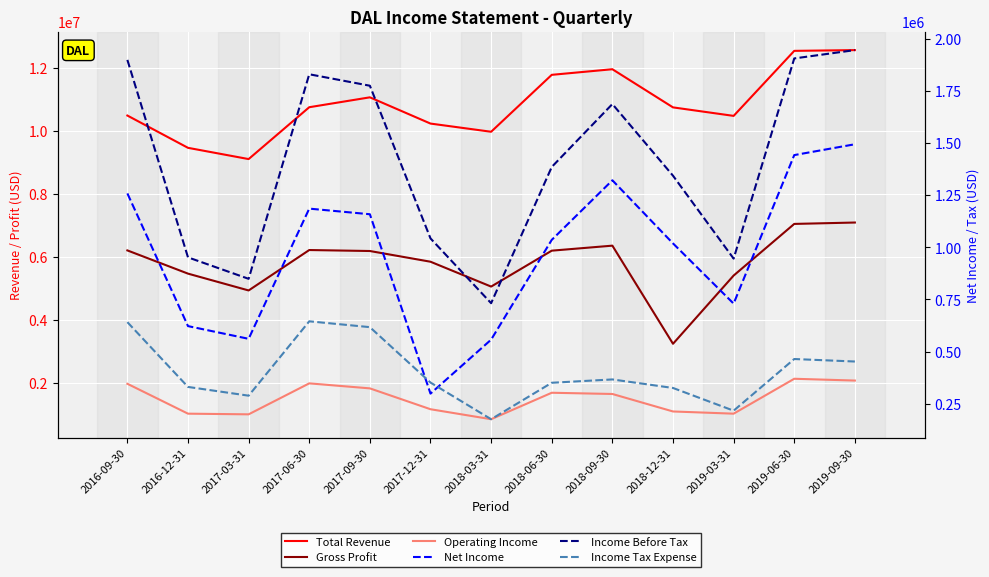

What is the difference between the maximum and second lowest values in the Operating Income series?

1129000